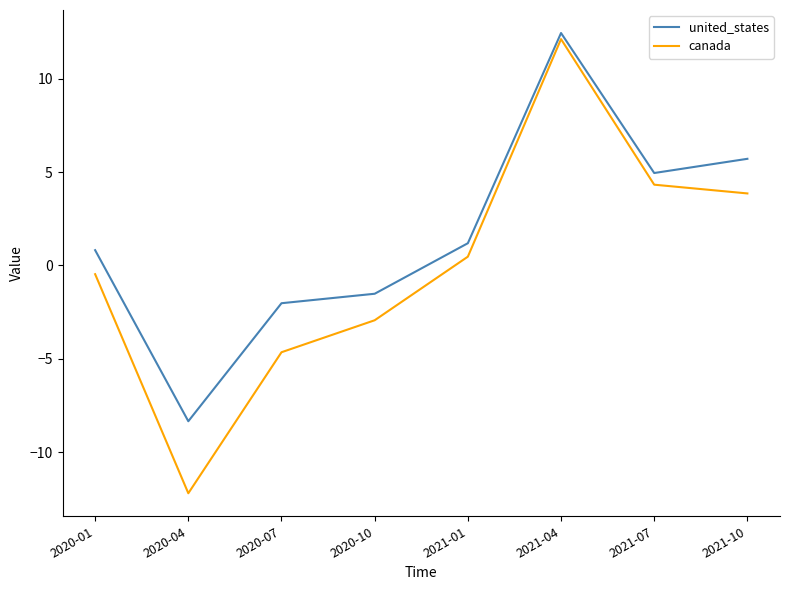

At which category does the chart reach its minimum across all series?

2020-04